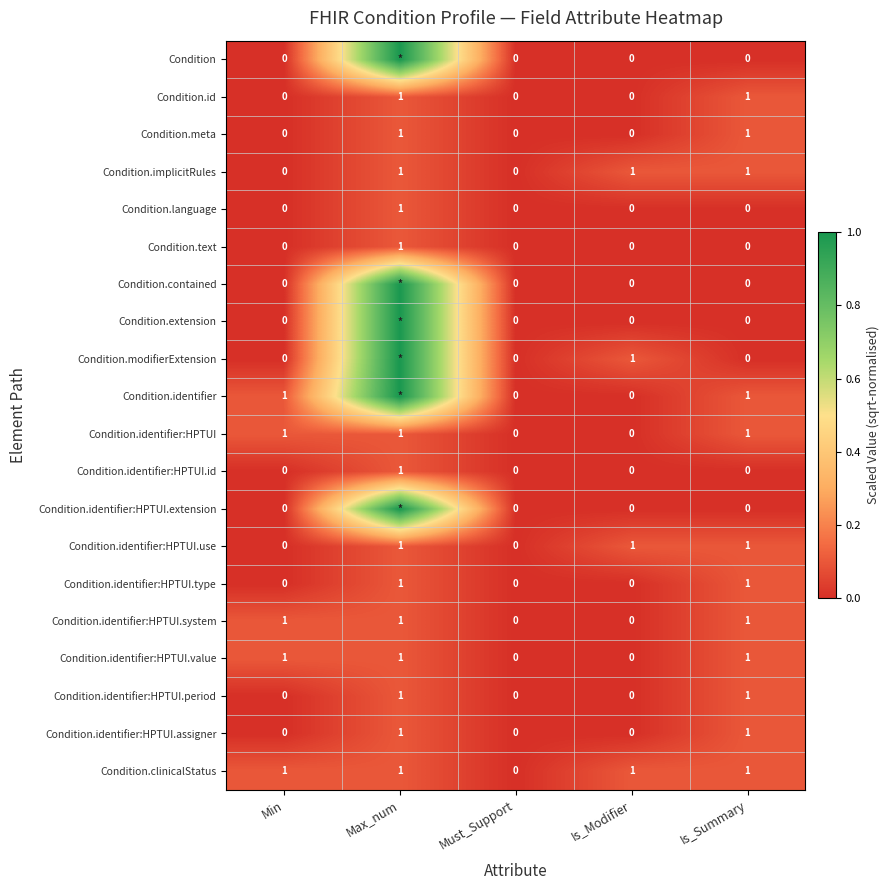

What is the difference between the maximum and minimum values in the Condition.language series?

1.0